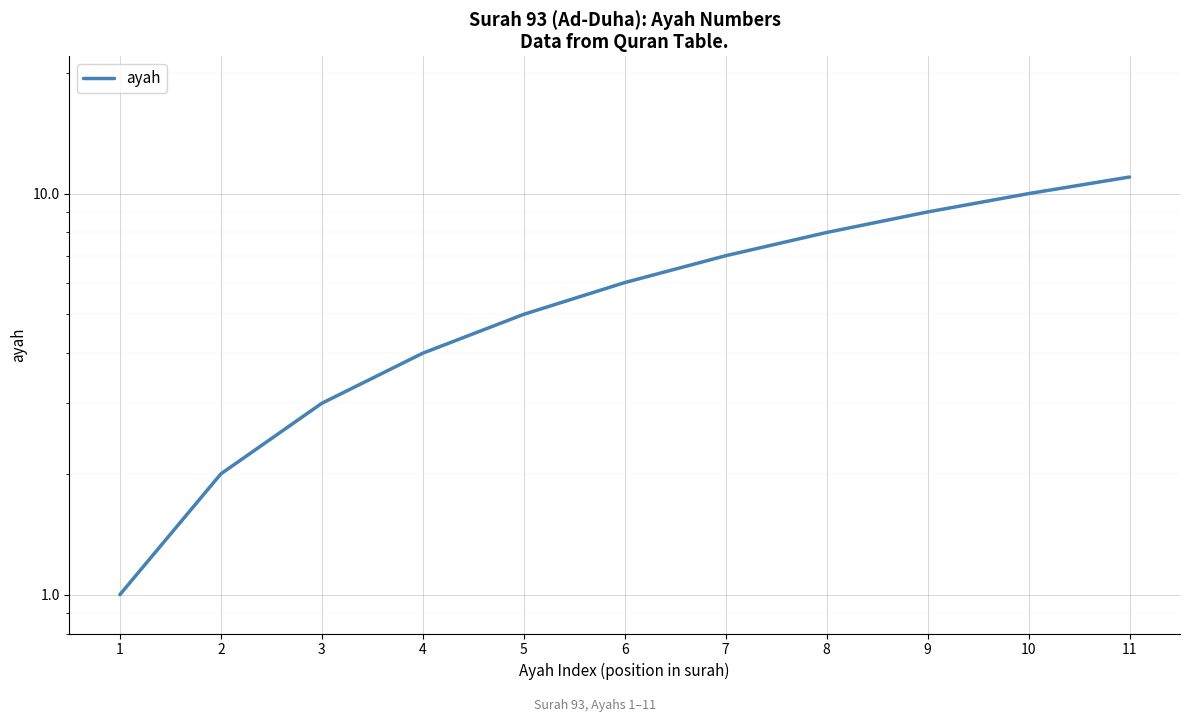

Which category has the lowest value across all series?

1